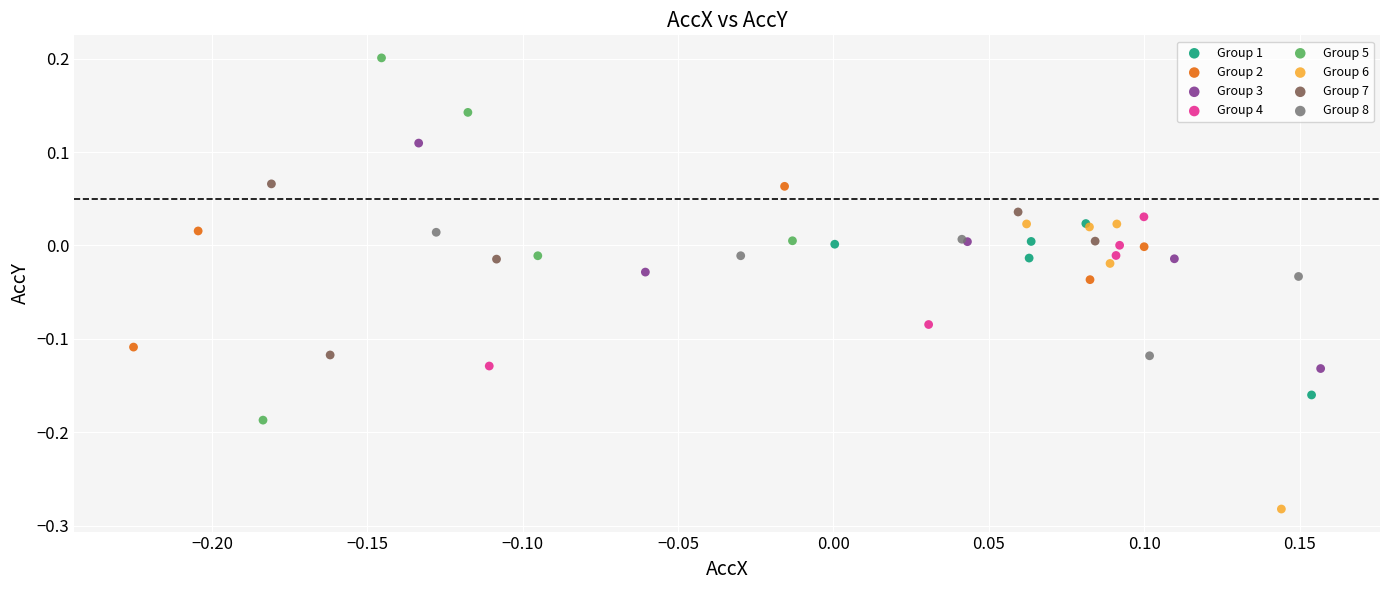

Which series reaches the minimum Y coordinate?

Group 6